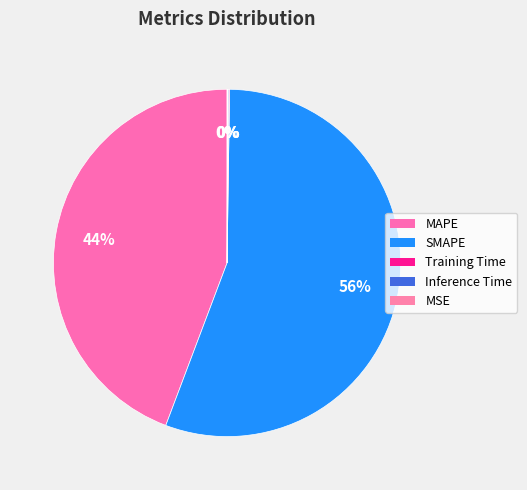

To the nearest percent, what is the combined percentage of MAPE and MSE?

44%